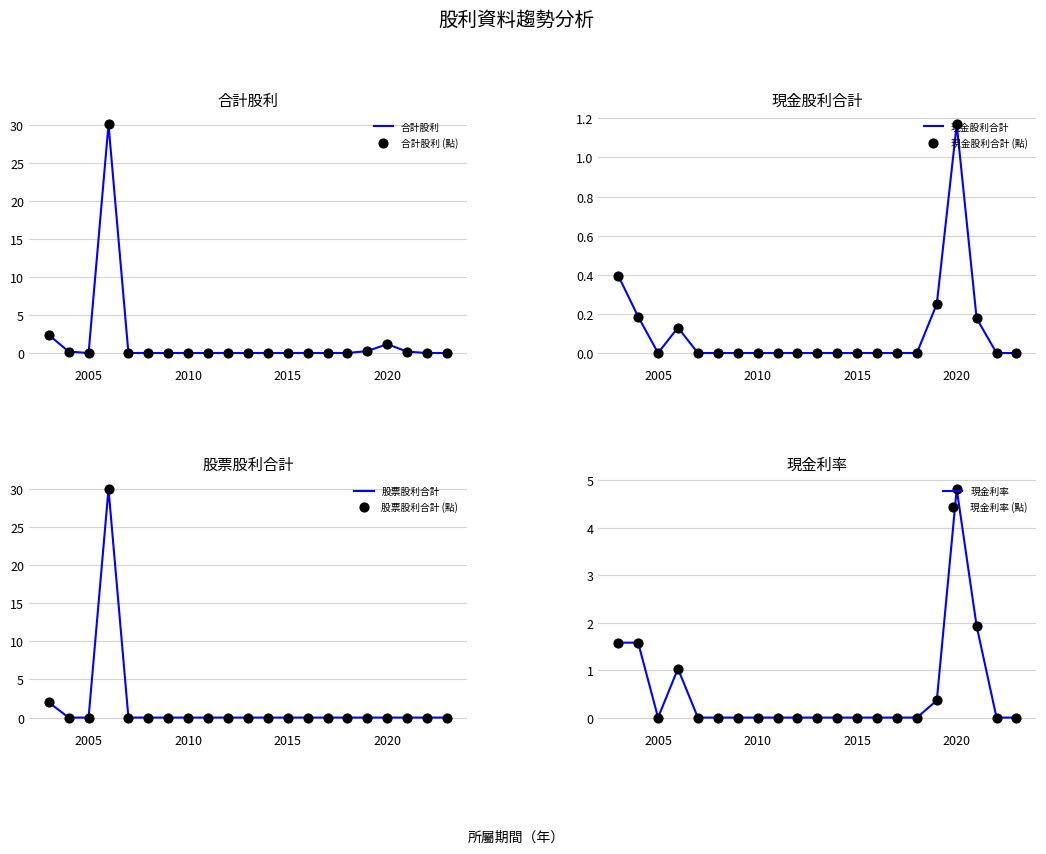

Is the value of 現金利率 at 2005 greater than the value of 股票股利合計 at 2009?

No